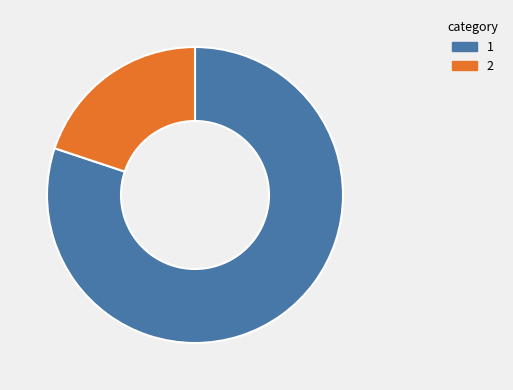

Is there a majority slice in this chart?

Yes